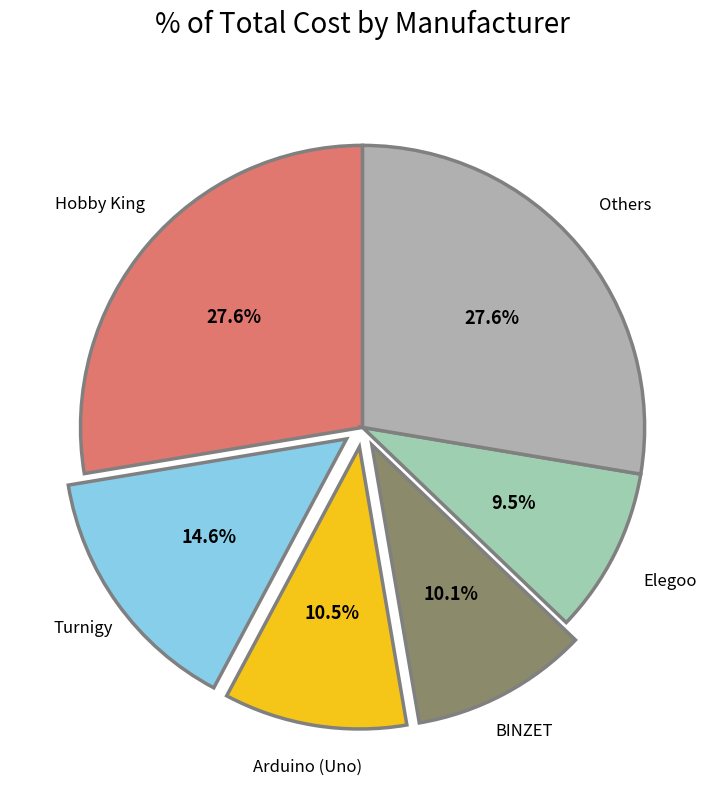

Is there a majority slice in this chart?

No